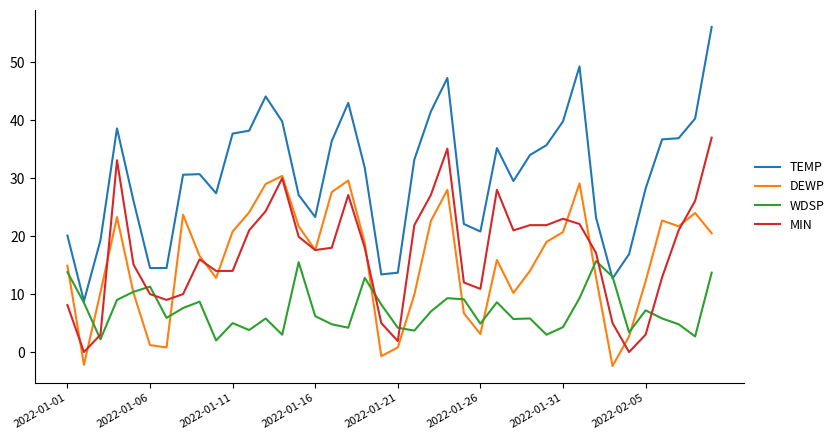

Rank the series by their maximum value, from highest to lowest.

TEMP, MIN, DEWP, WDSP